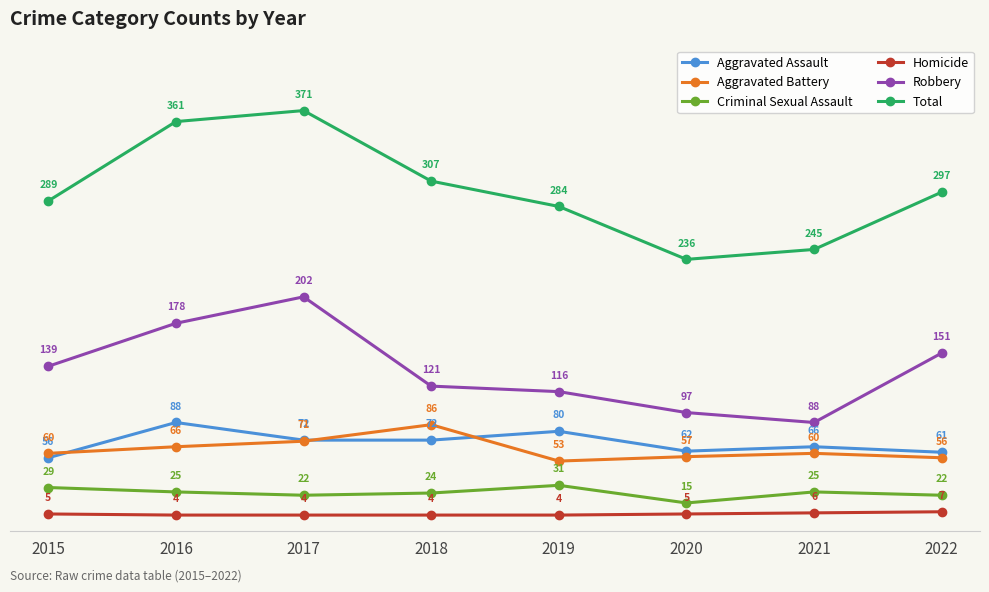

Rank the series at 2018 from lowest to highest value.

Homicide, Criminal Sexual Assault, Aggravated Assault, Aggravated Battery, Robbery, Total